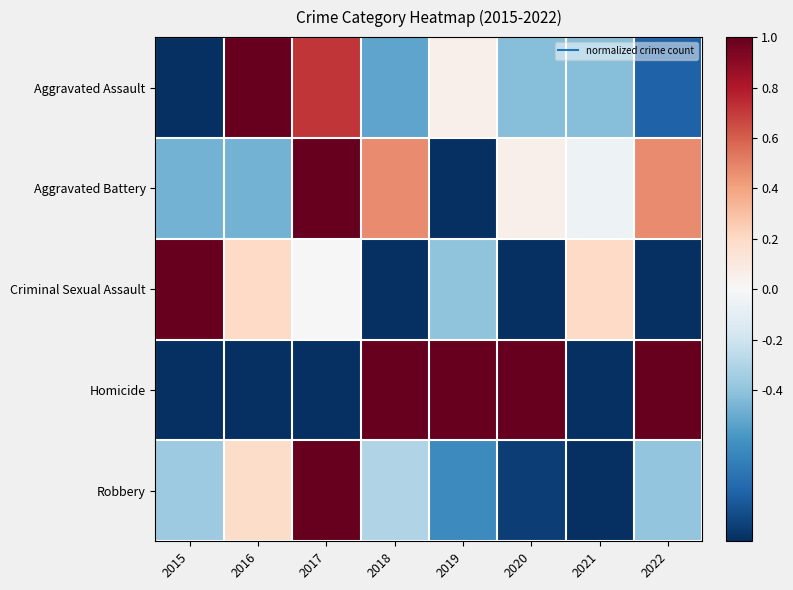

At which category is the sum across all series the highest?

2017